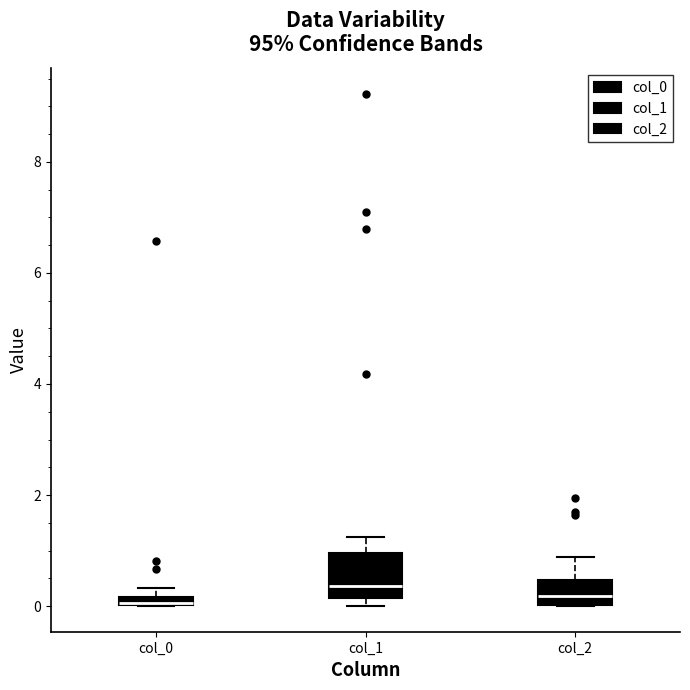

Where is the lower edge of the box for col_0 on the y-axis? The values are not printed on the chart, so give them approximately, as read against the axis.

0.0